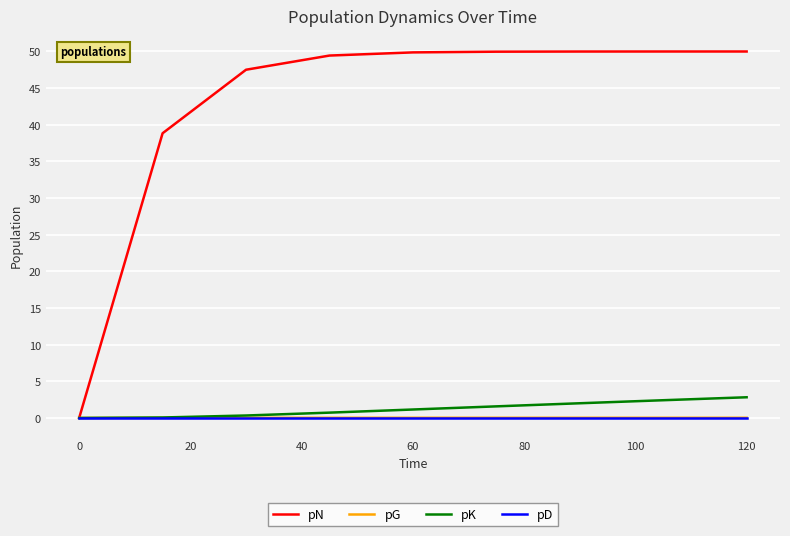

Which series has the largest range (max minus min)?

pN